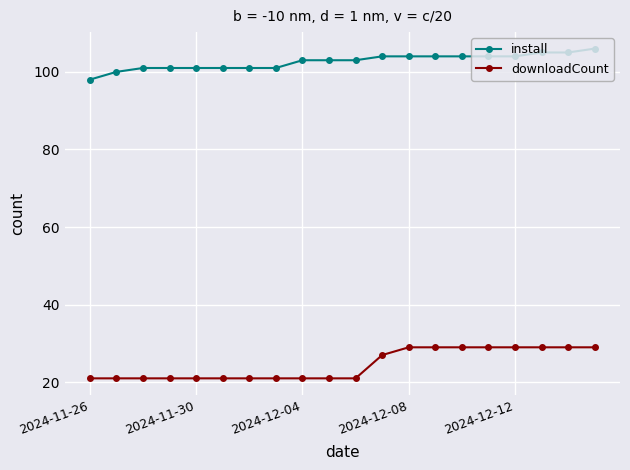

What is the greatest value displayed?

106